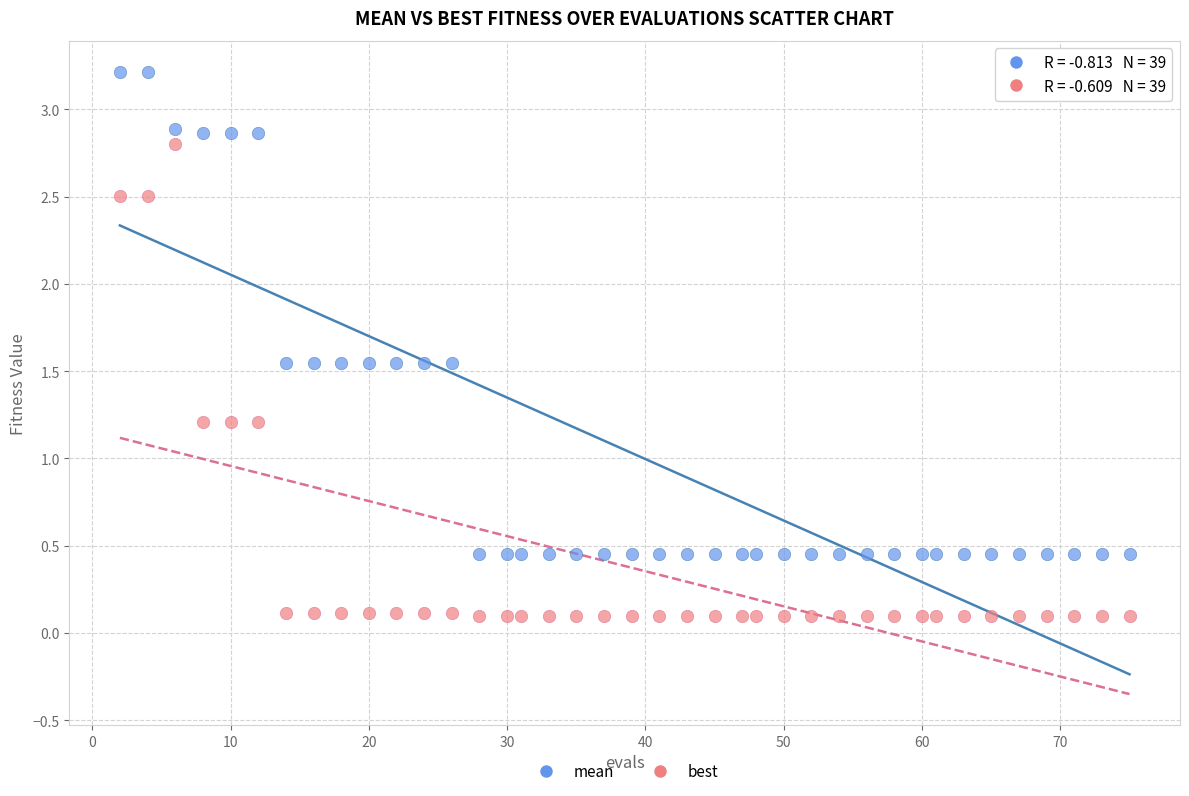

Which series has the widest spread of Y values?

mean